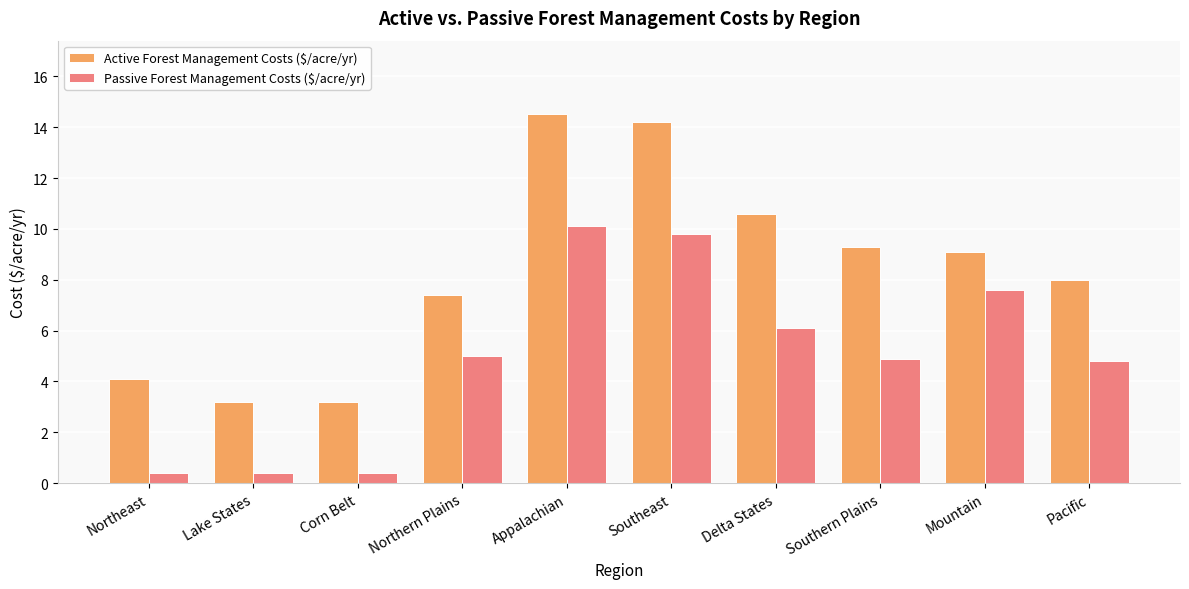

What is the maximum value for Active Forest Management Costs ($/acre/yr)?

14.5